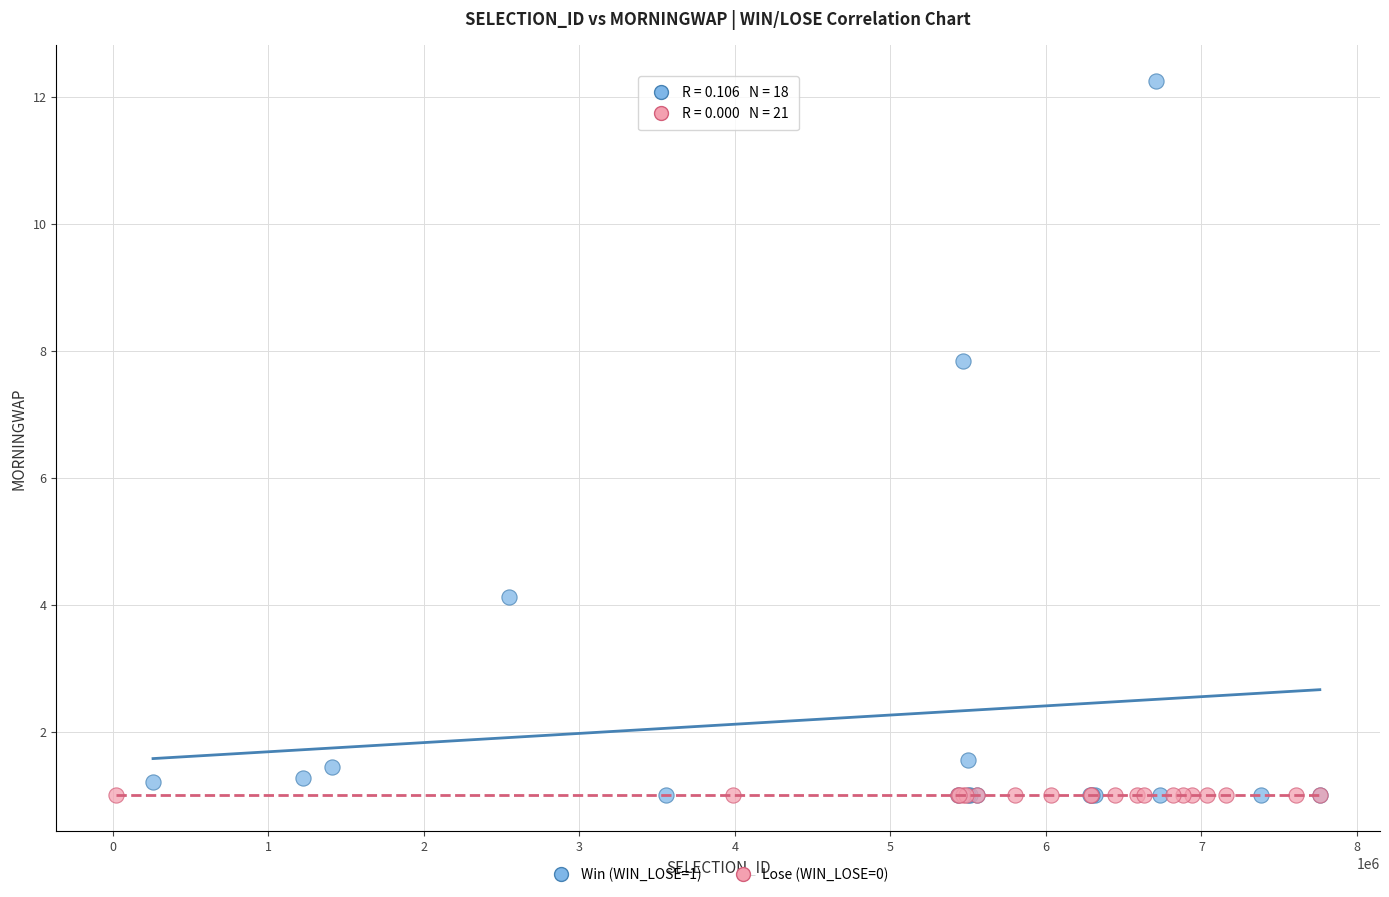

Which series reaches the maximum Y coordinate?

Win (WIN_LOSE=1)